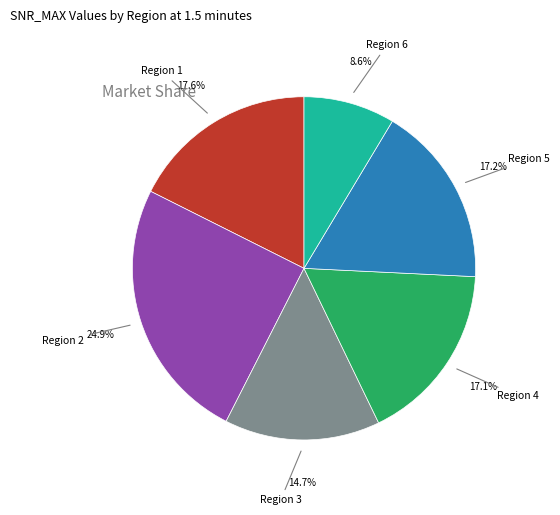

To the nearest percent, what is the combined percentage of Region 4 and Region 6?

26%